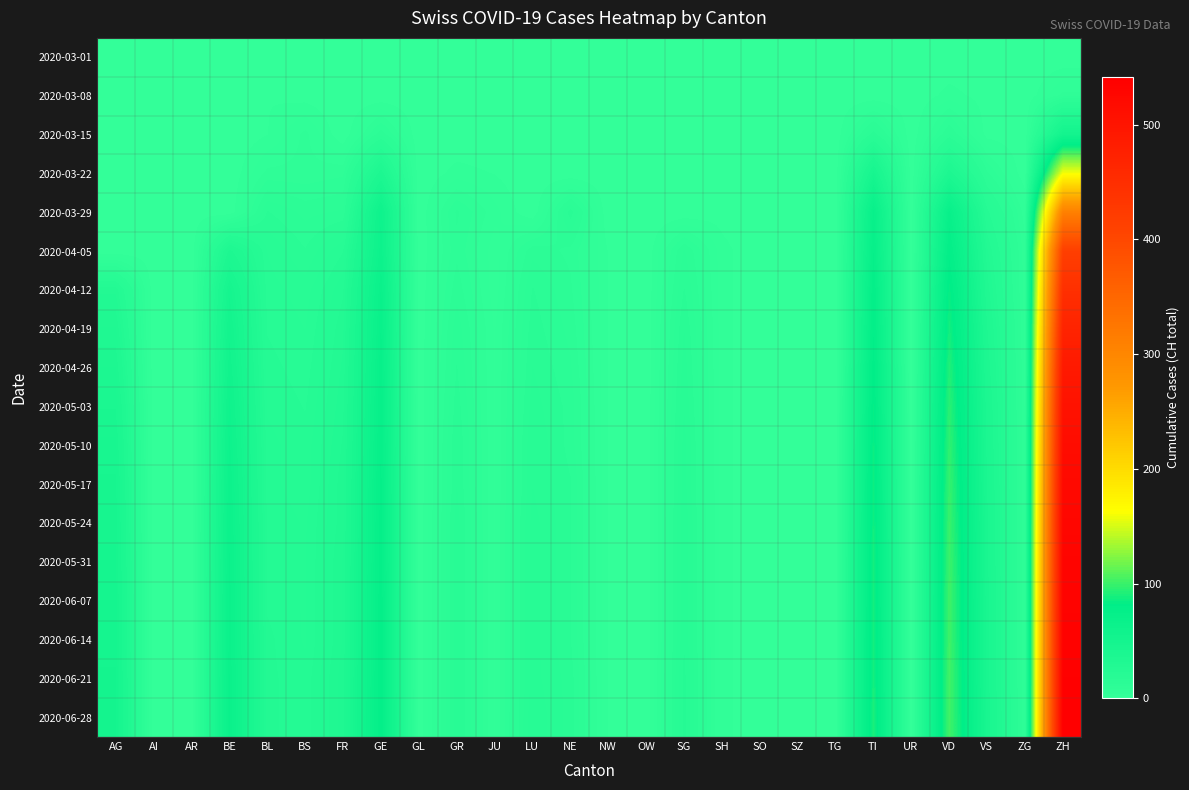

Which label corresponds to the smallest value in the chart?

AG